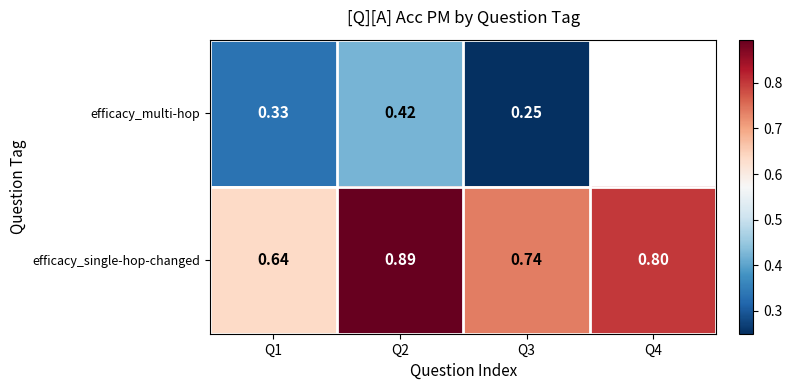

Is the value of efficacy_single-hop-changed at Q3 greater than the value of efficacy_multi-hop at Q1?

Yes